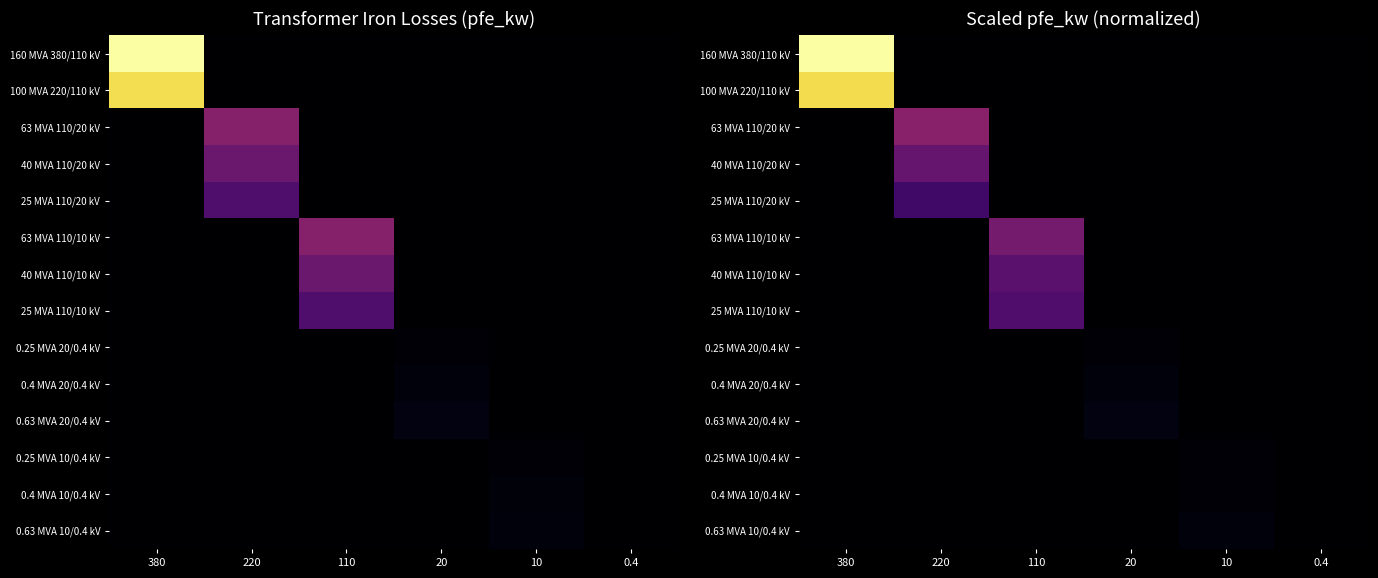

Which category has the lowest value in the 63 MVA 110/10 kV series?

0.4